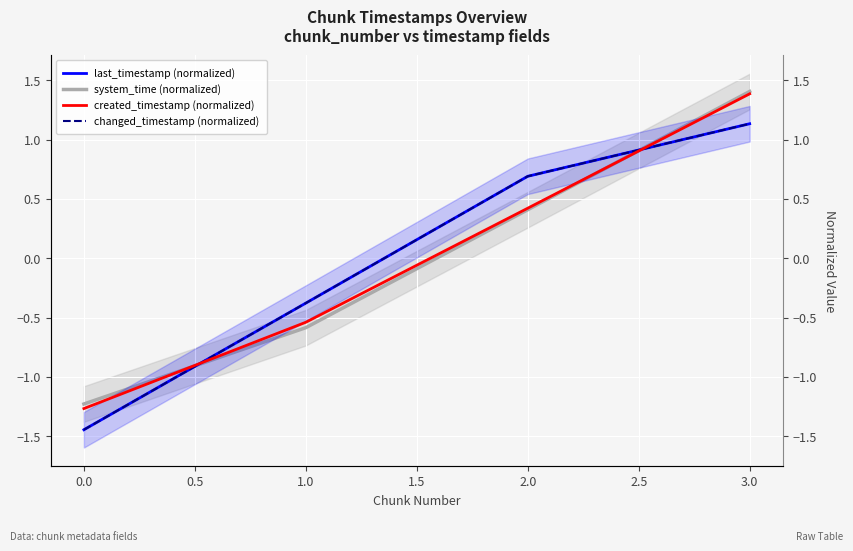

Is it true that system_time (normalized) equals 0.4 at 3.0?

False